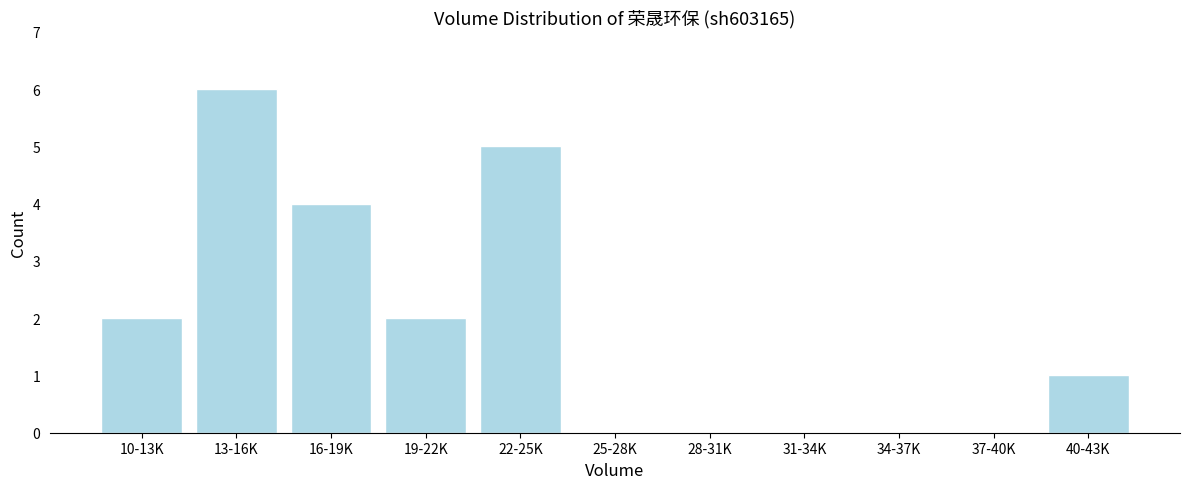

Reading left to right, list all the values displayed in this chart.

10-13K=2	13-16K=6	16-19K=4	19-22K=2	22-25K=5	25-28K=0	28-31K=0	31-34K=0	34-37K=0	37-40K=0	40-43K=1